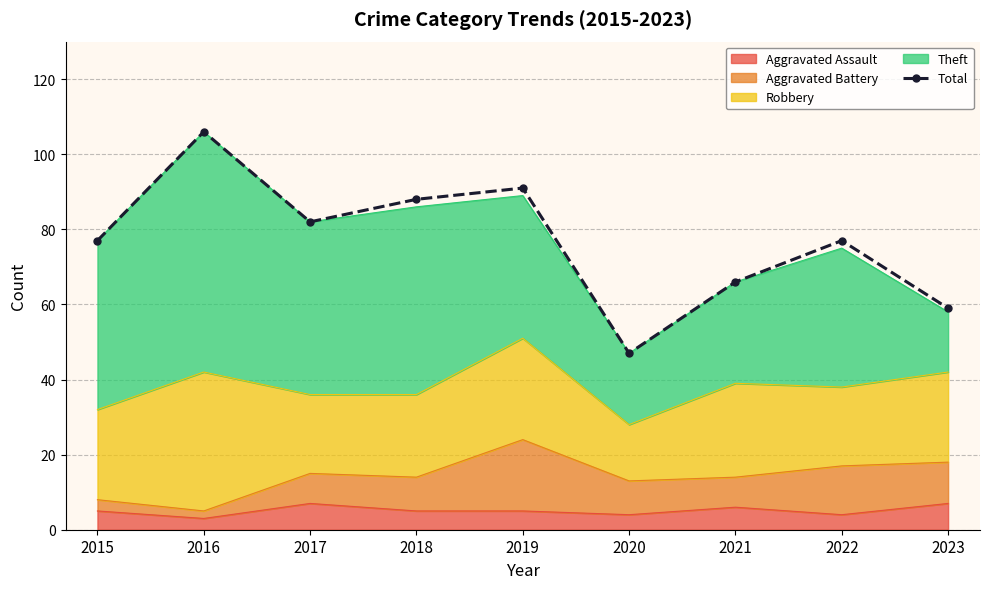

What is the difference between the second highest and second lowest values?

32